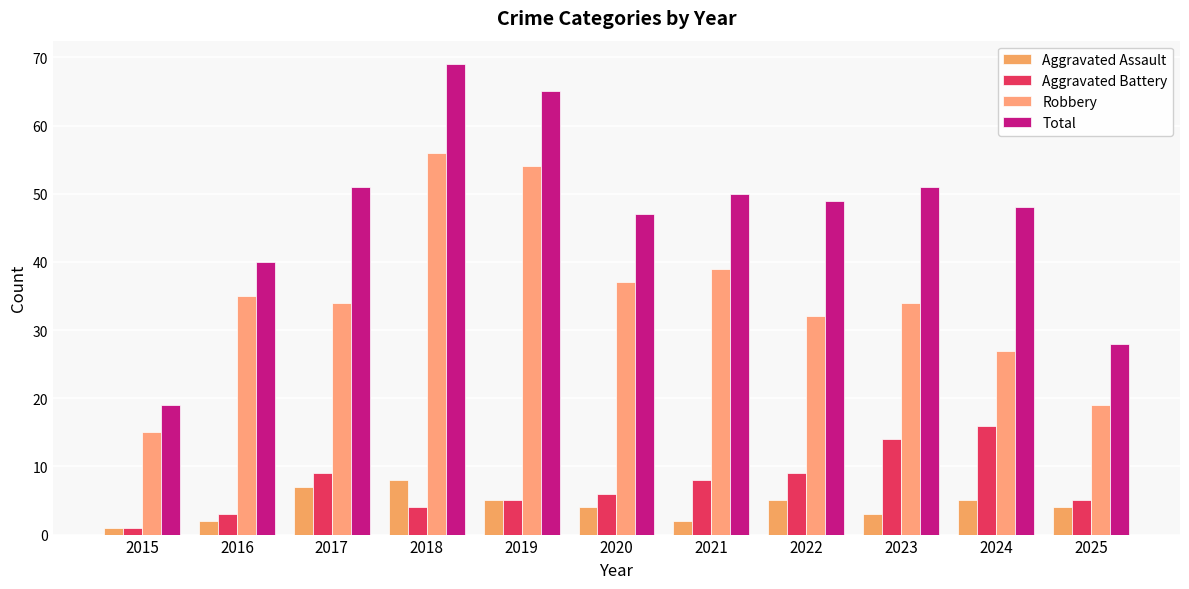

What is the value of the Total bar at the 2nd from the left?

40